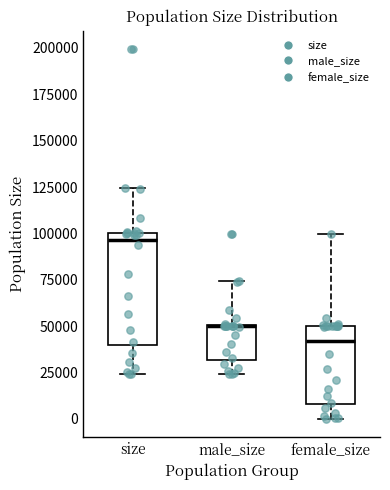

Where does the upper whisker of the box for male_size end on the y-axis? The values are not printed on the chart, so give them approximately, as read against the axis.

75000